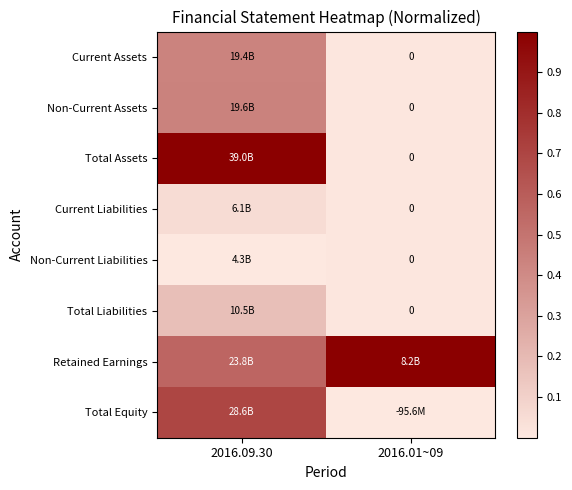

At 2016.09.30, list the series in order from largest to smallest.

Total Assets, Total Equity, Retained Earnings, Non-Current Assets, Current Assets, Total Liabilities, Current Liabilities, Non-Current Liabilities